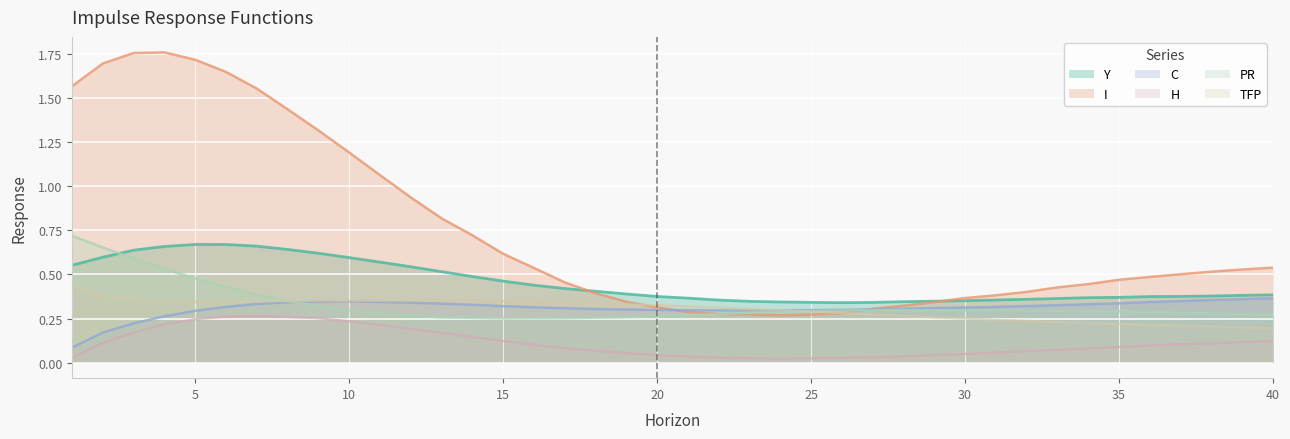

True or false: C and Y cross at least once.

False